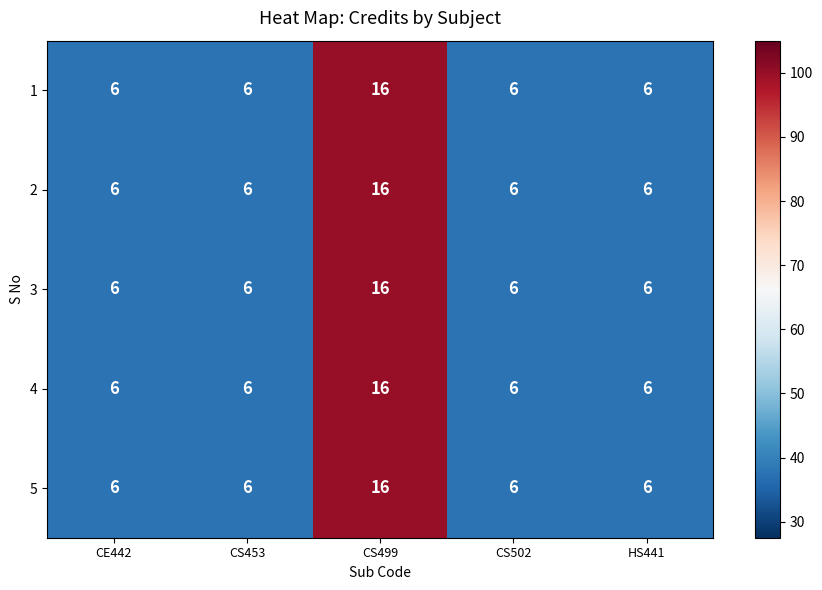

Read the 2 value at CS453.

6